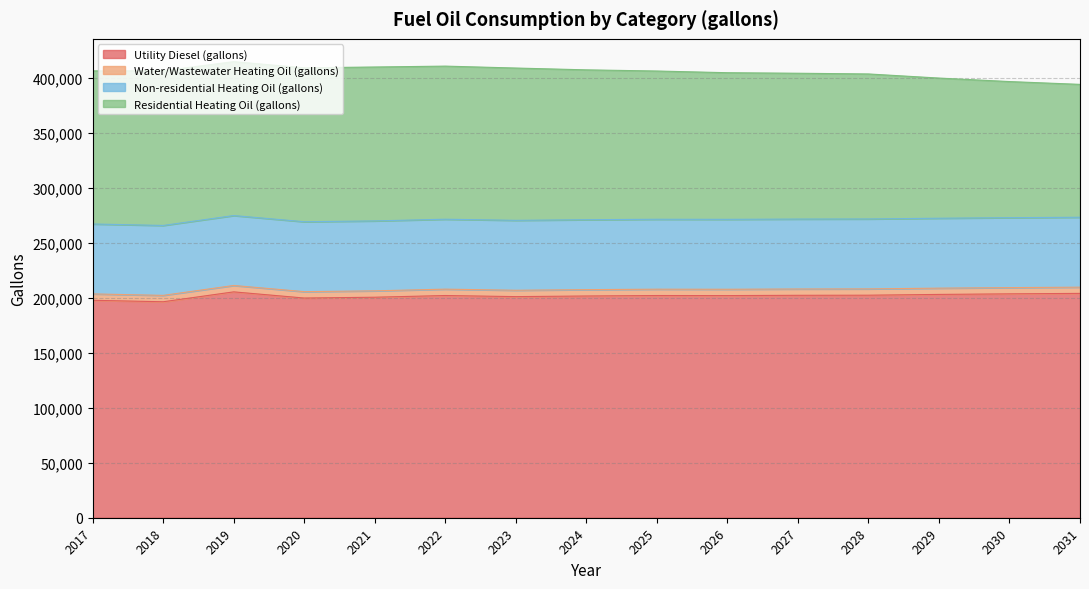

What value does the Residential Heating Oil (gallons) series have at 2026?

133360.7